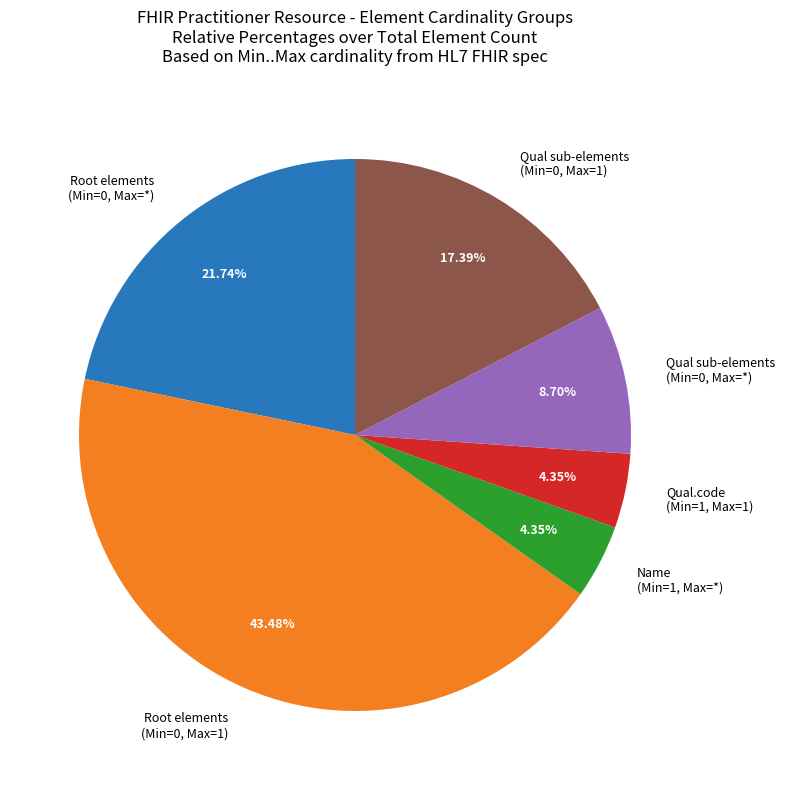

Combined, do Qual sub-elements (Min=0, Max=1) and Root elements (Min=0, Max=*) account for over 50%?

No